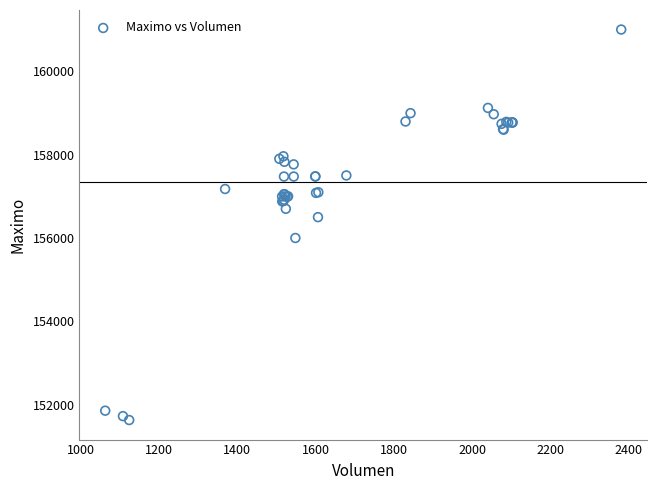

What Y value in the scatter plot is closest to 156316?

156500